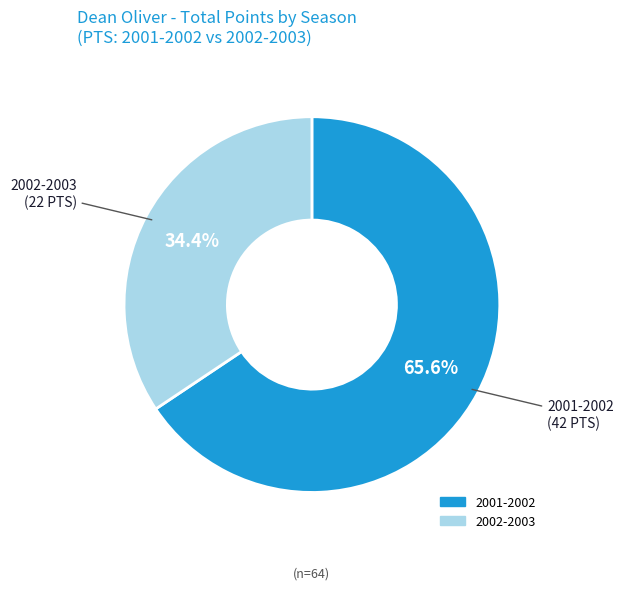

To the nearest percent, what is the difference between the 2001-2002 and 2002-2003 slice percentages?

31%